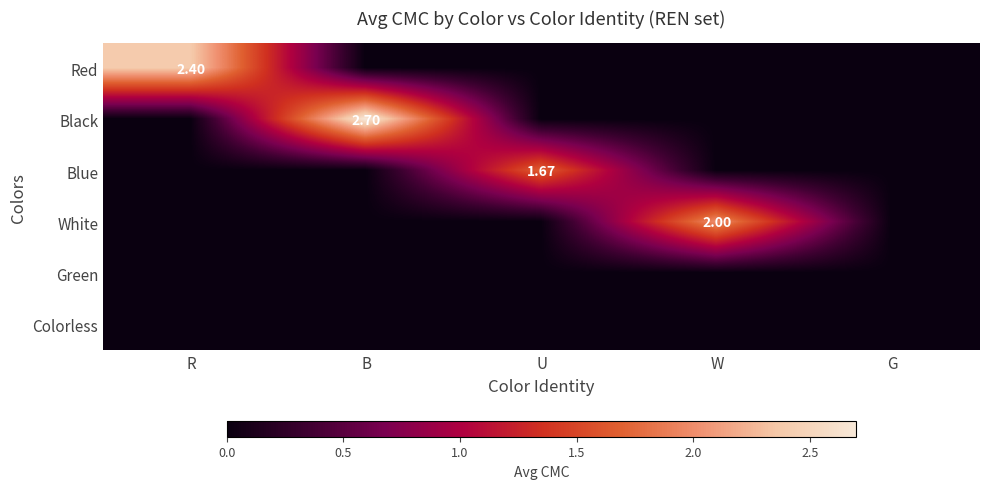

Which label corresponds to the largest value in the chart?

B